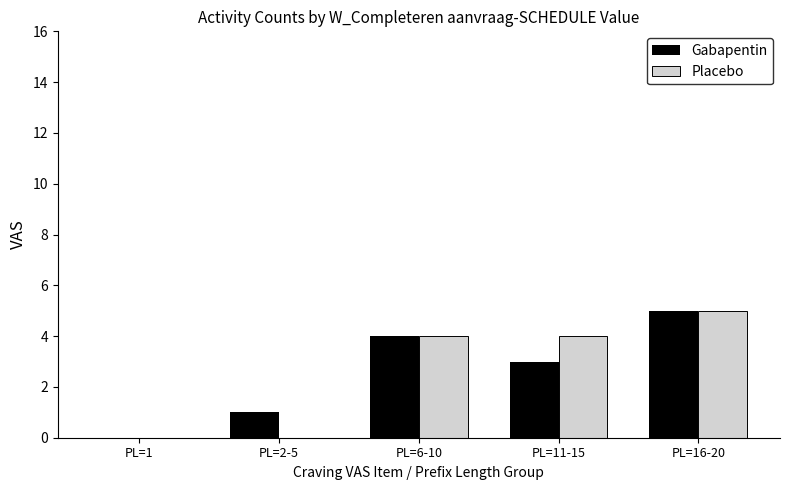

Reading left to right, list all the values displayed in this chart.

Gabapentin: PL=1=0	PL=2-5=1	PL=6-10=4	PL=11-15=3	PL=16-20=5
Placebo: PL=1=0	PL=2-5=0	PL=6-10=4	PL=11-15=4	PL=16-20=5